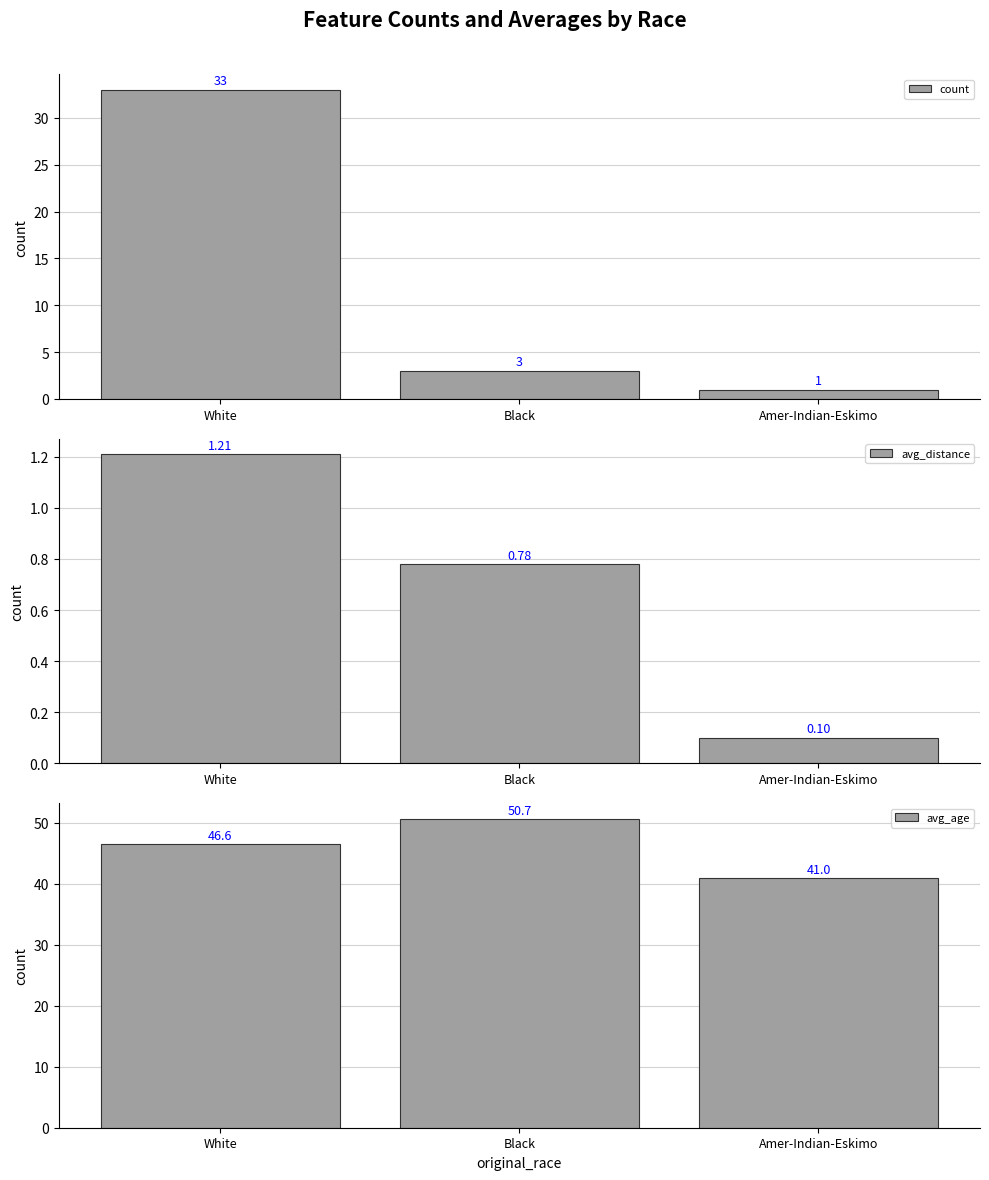

At which label does count reach its peak?

White